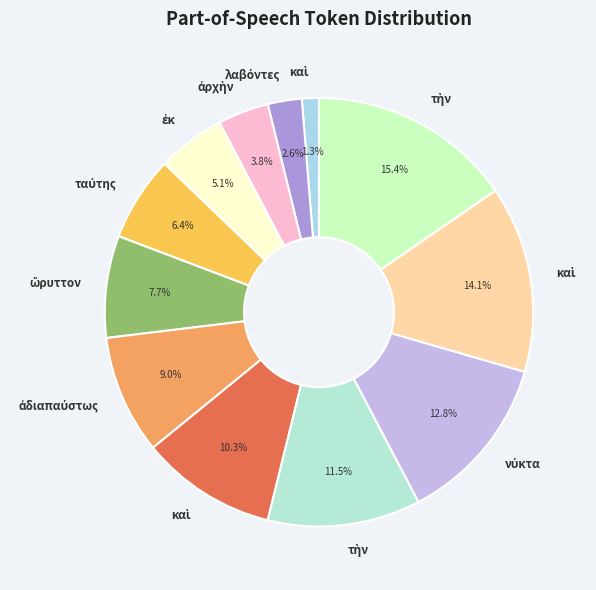

To the nearest percent, what is the difference between the largest and smallest slice percentages?

14%